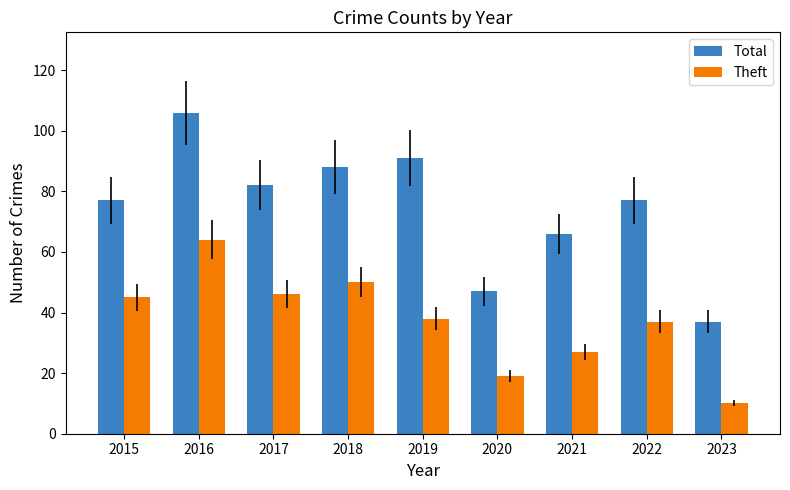

True or false: Theft has a value of 15 at 2023.

False